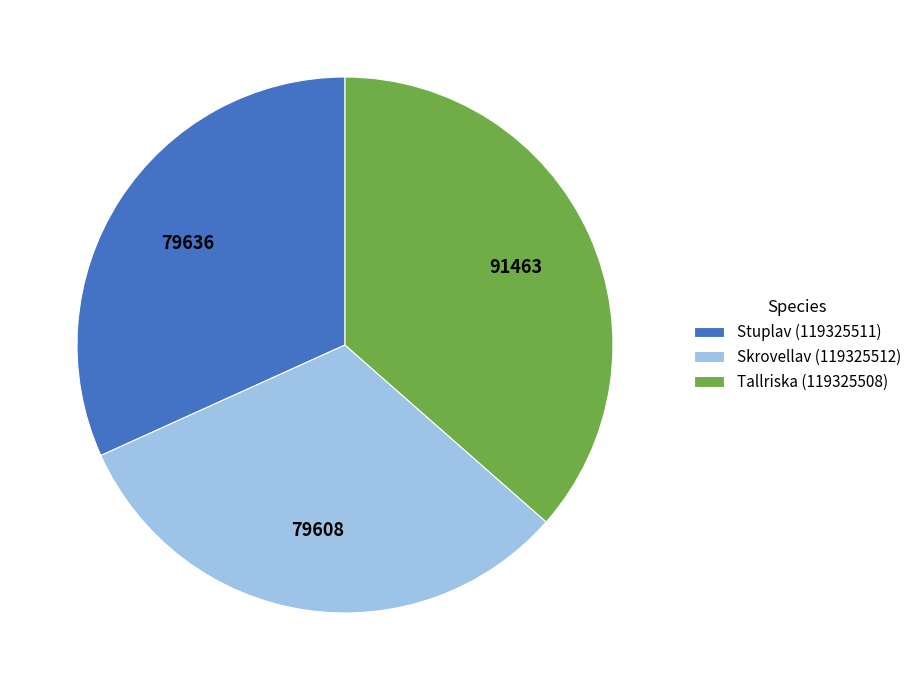

Is the sum of Tallriska (119325508) and Skrovellav (119325512) greater than half?

Yes